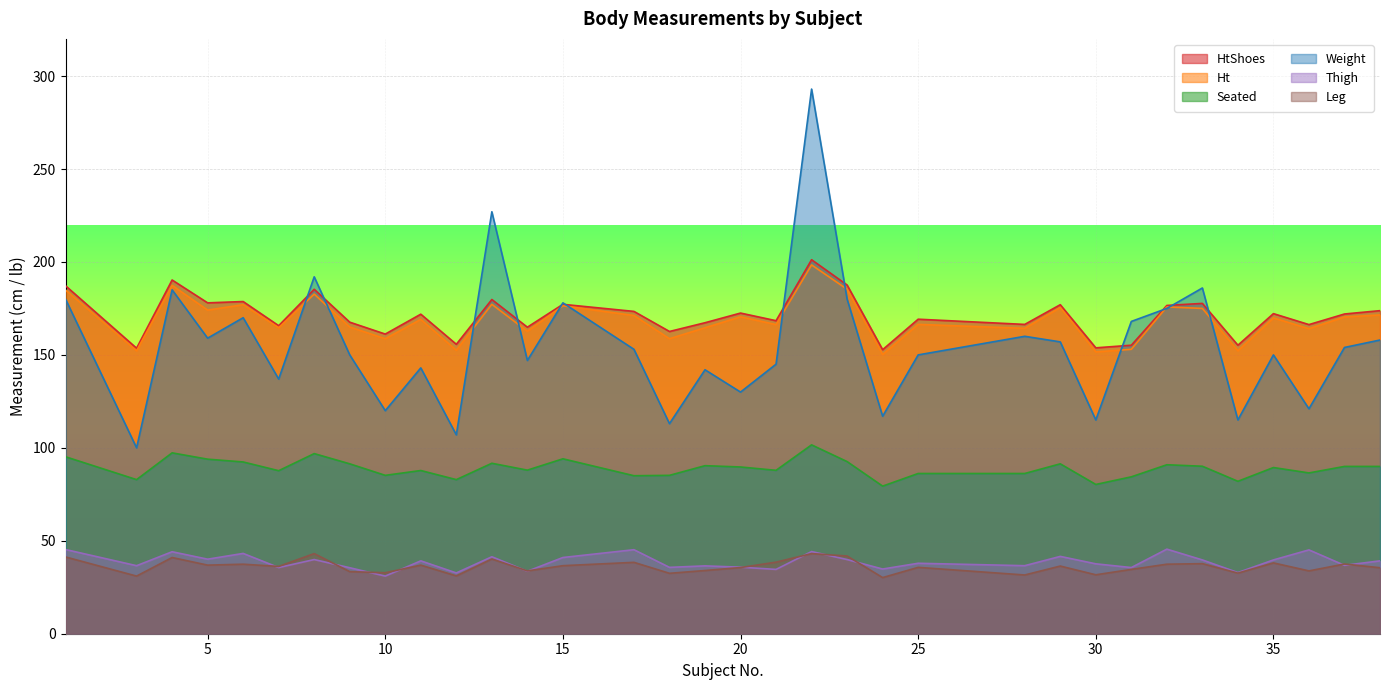

Reading left to right, transcribe all the data shown in this chart.

HtShoes: 1=187.2	3=153.6	4=190.3	5=178.0	6=178.7	7=165.7	8=185.3	9=167.6	10=161.2	11=171.9	12=155.7	13=179.8	14=164.9	15=177.2	17=173.4	18=162.6	19=167.3	20=172.5	21=168.4	22=201.2	23=187.6	24=152.8	25=169.2	28=166.4	29=177.0	30=153.8	31=155.2	32=176.6	33=177.7	34=155.2	35=172.2	36=166.3	37=172.0	38=173.8
Ht: 1=184.9	3=152.2	4=187.4	5=174.1	6=177.0	7=164.6	8=182.7	9=165.0	10=158.7	11=169.1	12=152.5	13=177.2	14=162.7	15=176.4	17=171.2	18=158.7	19=164.6	20=170.5	21=166.3	22=198.4	23=185.3	24=150.2	25=166.4	28=164.3	29=175.5	30=151.6	31=153.0	32=175.8	33=175.0	34=152.2	35=169.9	36=164.1	37=170.4	38=171.5
Seated: 1=95.2	3=82.9	4=97.3	5=93.9	6=92.4	7=87.7	8=96.9	9=91.4	10=85.2	11=87.8	12=82.9	13=91.7	14=88.0	15=94.1	17=85.0	18=85.2	19=90.4	20=89.7	21=87.9	22=101.6	23=92.6	24=79.4	25=86.2	28=86.2	29=91.4	30=80.3	31=84.4	32=90.9	33=90.1	34=82.0	35=89.4	36=86.5	37=90.0	38=90.0
Weight: 1=180.0	3=100.0	4=185.0	5=159.0	6=170.0	7=137.0	8=192.0	9=150.0	10=120.0	11=143.0	12=107.0	13=227.0	14=147.0	15=178.0	17=153.0	18=113.0	19=142.0	20=130.0	21=145.0	22=293.0	23=180.0	24=117.0	25=150.0	28=160.0	29=157.0	30=115.0	31=168.0	32=175.0	33=186.0	34=115.0	35=150.0	36=121.0	37=154.0	38=158.0
Thigh: 1=45.3	3=36.6	4=44.1	5=40.1	6=43.2	7=35.6	8=39.9	9=35.5	10=31.0	11=39.2	12=32.7	13=41.4	14=33.6	15=41.0	17=45.2	18=35.7	19=36.5	20=35.8	21=34.6	22=44.2	23=39.9	24=34.8	25=37.9	28=36.6	29=41.6	30=37.6	31=35.6	32=45.5	33=39.7	34=32.9	35=39.7	36=45.1	37=36.8	38=39.2
Leg: 1=41.3	3=31.0	4=41.0	5=36.9	6=37.4	7=36.2	8=43.1	9=33.4	10=32.8	11=36.9	12=31.1	13=40.2	14=33.8	15=36.6	17=38.4	18=32.5	19=34.0	20=35.6	21=38.5	22=43.1	23=41.8	24=30.2	25=35.7	28=31.6	29=36.4	30=31.7	31=34.6	32=37.4	33=37.7	34=32.6	35=38.1	36=33.8	37=37.5	38=35.5